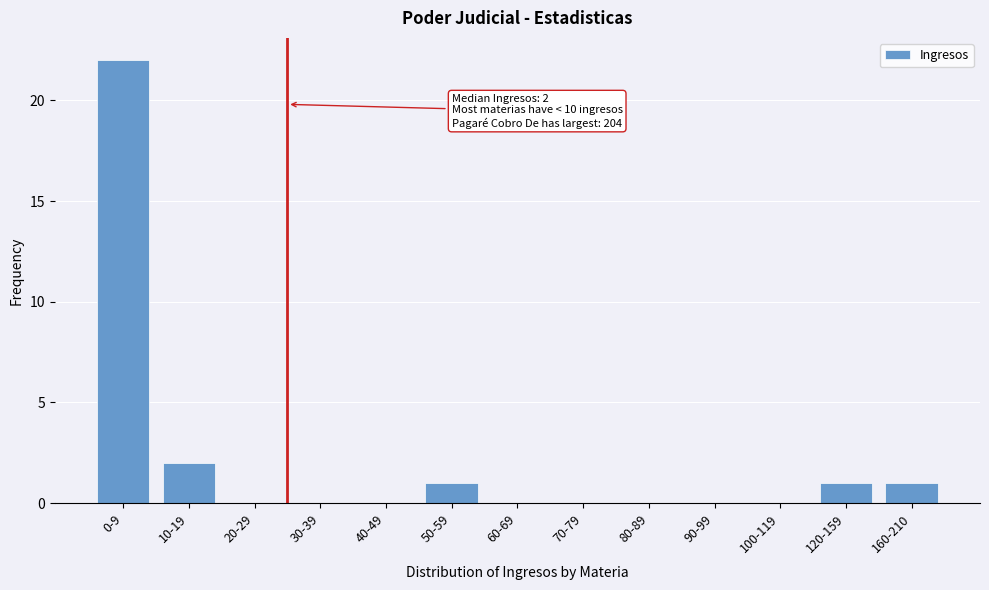

Reading left to right, extract all data points from this chart.

0-9=22	10-19=2	20-29=0	30-39=0	40-49=0	50-59=1	60-69=0	70-79=0	80-89=0	90-99=0	100-119=0	120-159=1	160-210=1